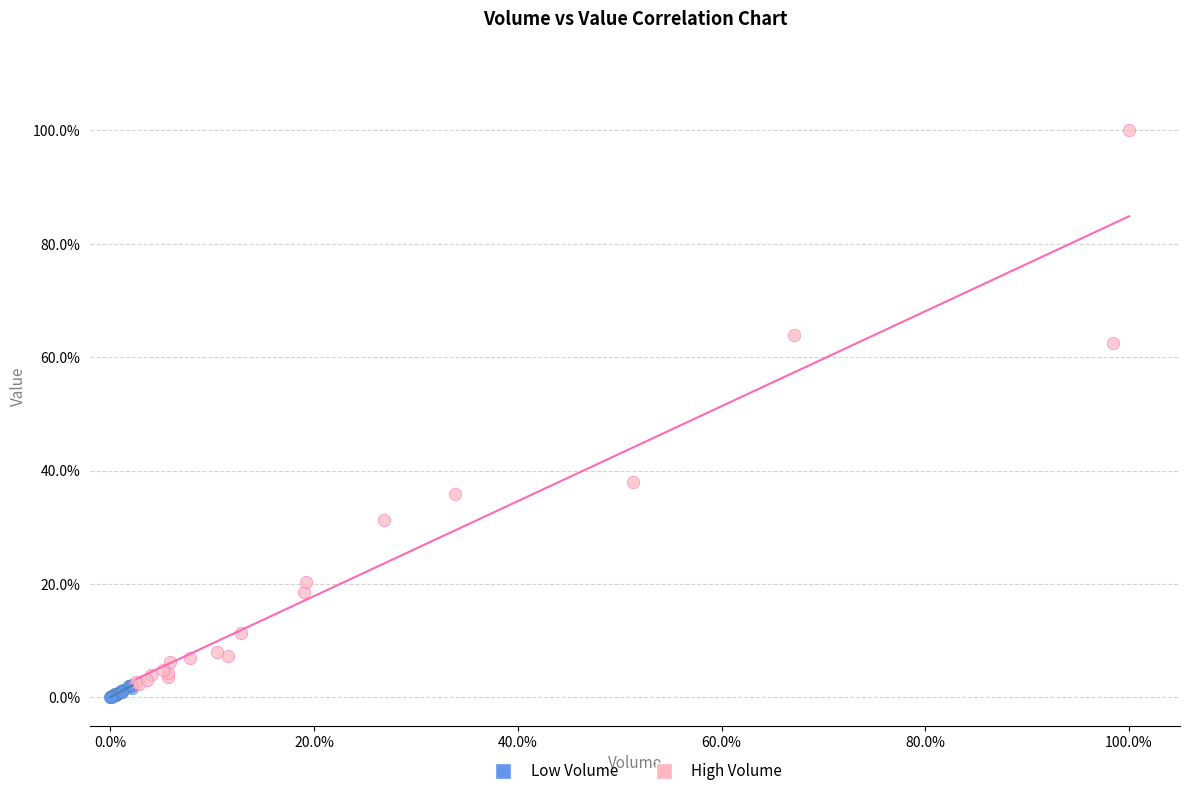

Which series contains the lowest Y value?

Low Volume